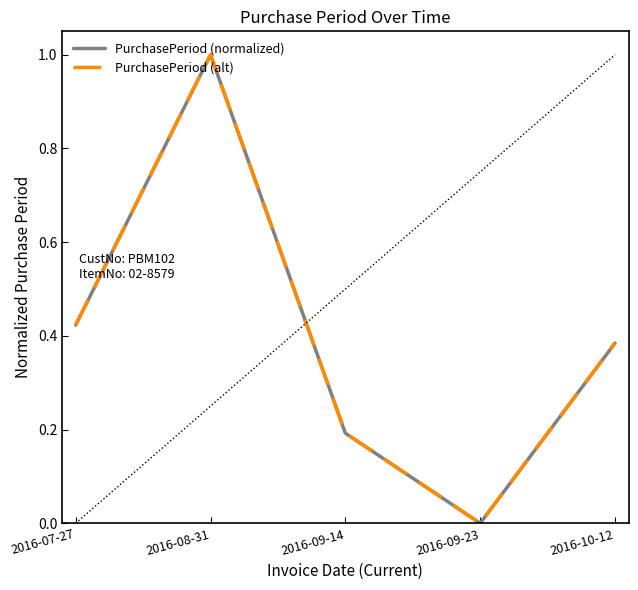

Which category has the lowest value across all series?

2016-09-23